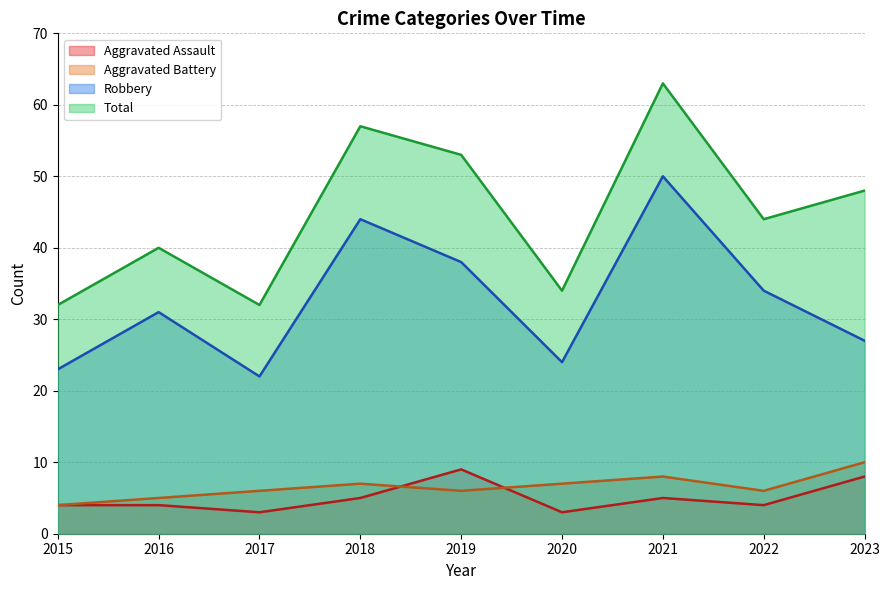

True or false: Total and Robbery cross at least once.

False